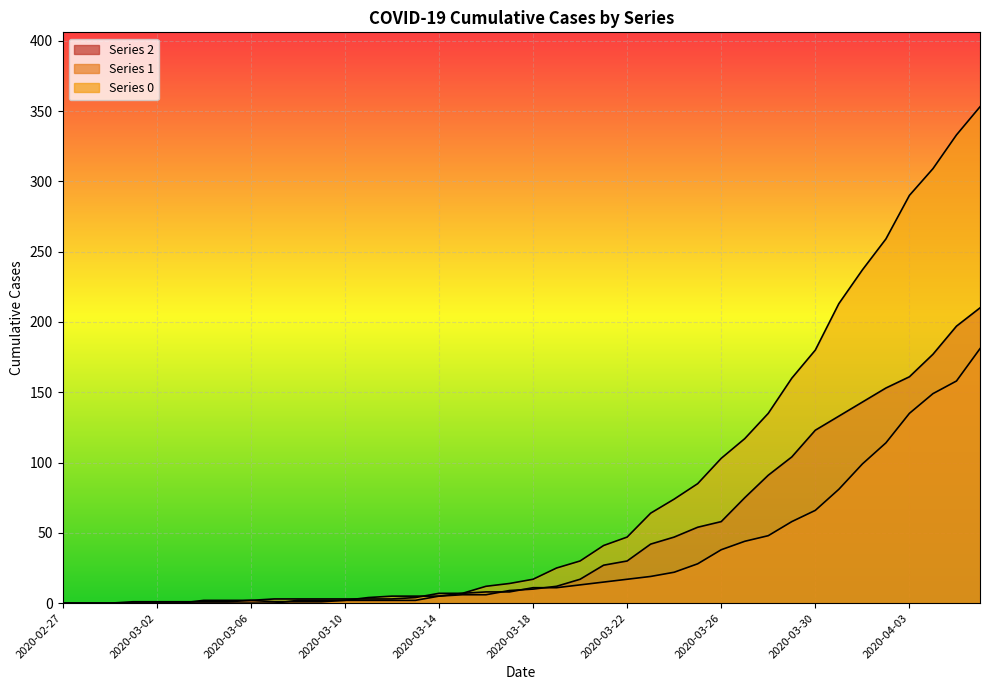

Reading left to right, what are all the values shown in this chart?

2: 0	0	0	1	1	1	1	1	2	1	1	1	2	2	2	2	5	6	6	9	10	12	17	27	30	42	47	54	58	75	91	104	123	133	143	153	161	177	197	210
1: 0	0	0	0	0	0	2	2	2	3	3	3	3	3	3	4	7	7	8	8	11	11	13	15	17	19	22	28	38	44	48	58	66	81	99	114	135	149	158	181
0: 0	0	0	0	0	0	0	0	0	0	2	2	2	4	5	5	5	7	12	14	17	25	30	41	47	64	74	85	103	117	135	160	180	213	237	259	290	309	333	353